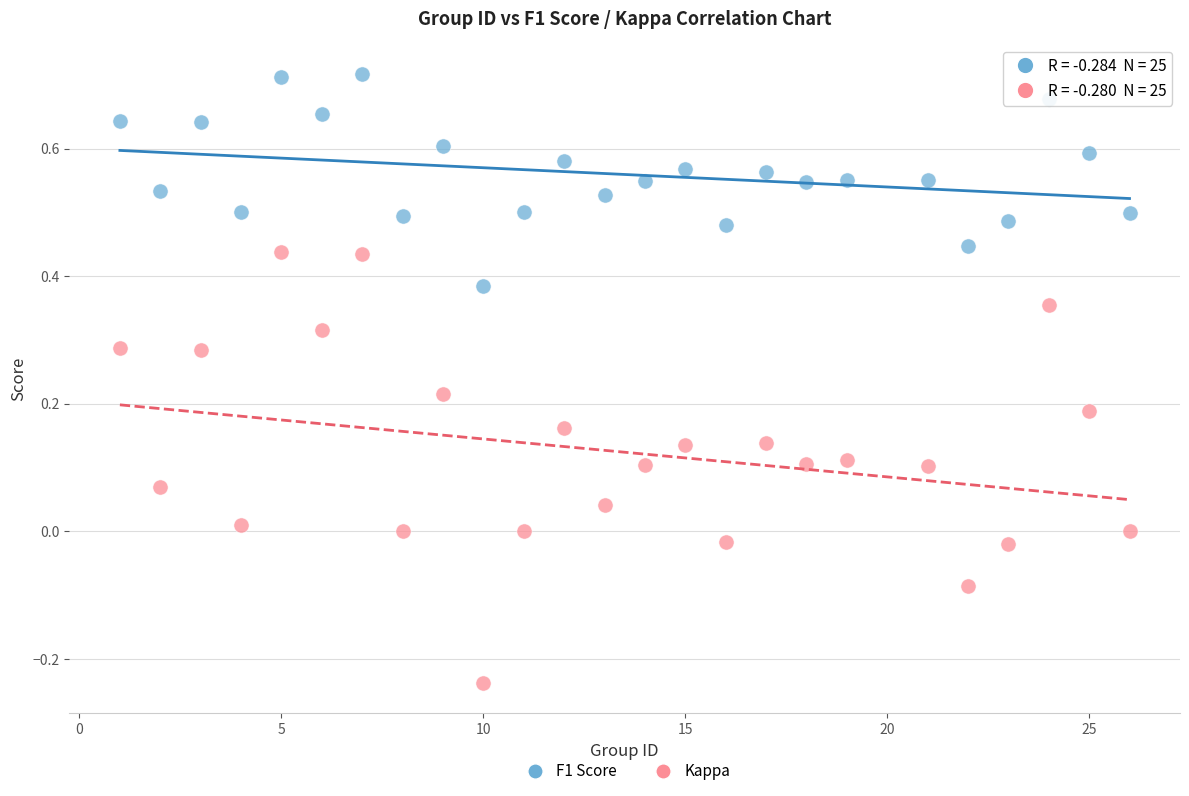

Across all data points, what is the range of X values (max minus min)?

25.0